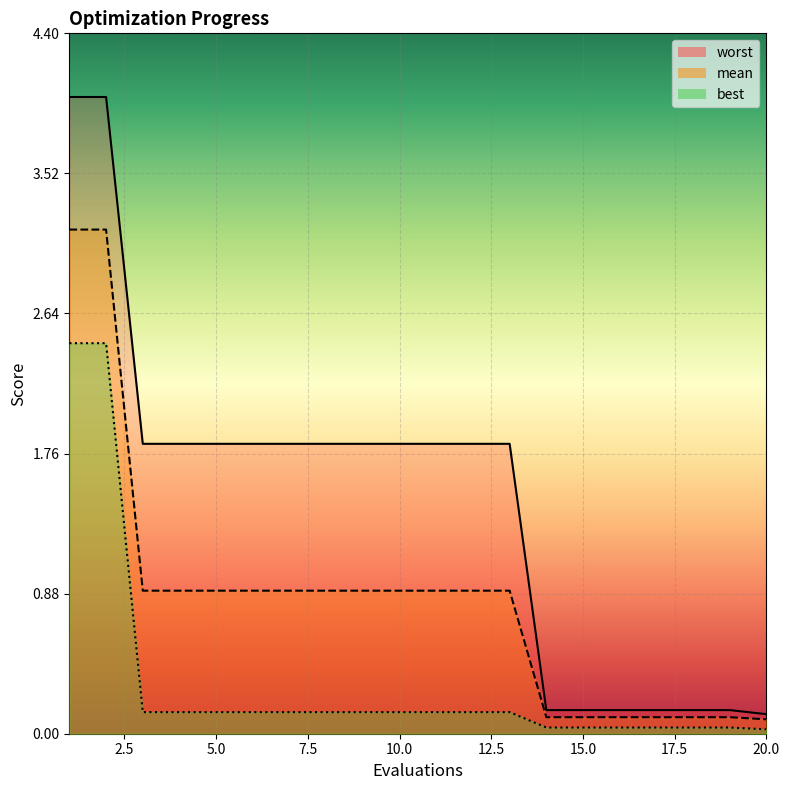

At 3, list the series in order from smallest to largest.

best, mean, worst